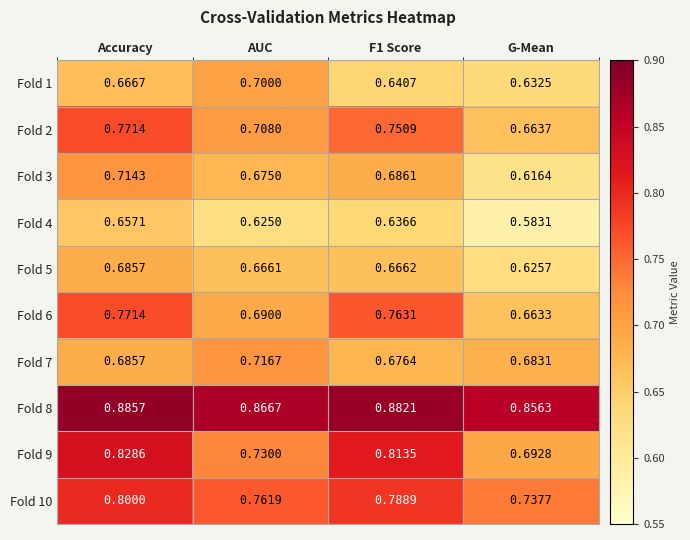

Where is Fold 4 nearest to the value 0?

G-Mean